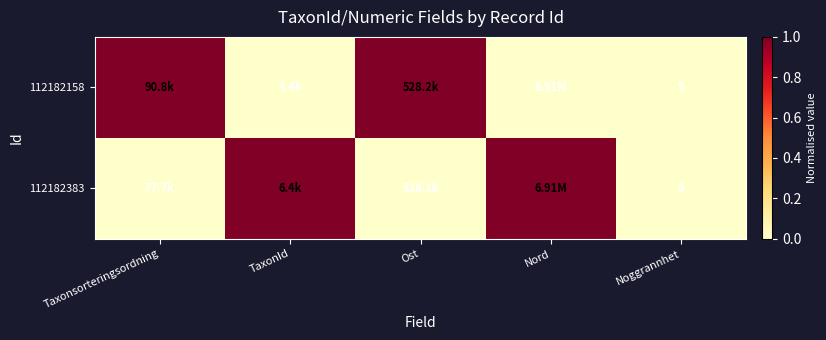

What is the spread (max minus min) of values at Nord?

1.0